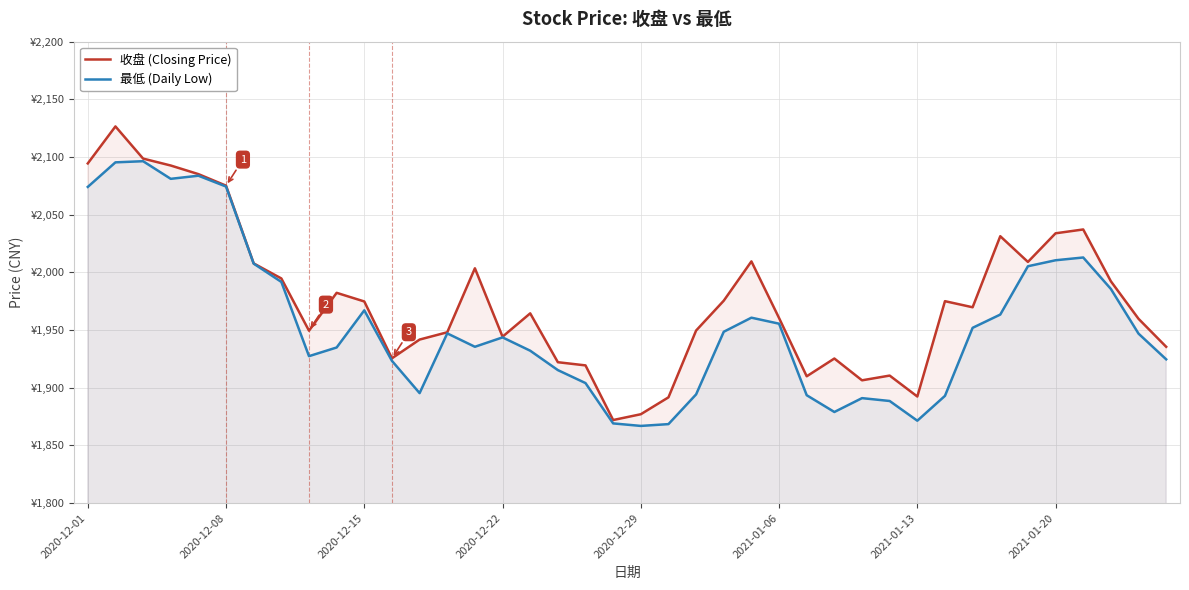

True or false: 收盘 (Closing Price) and 最低 (Daily Low) cross at least once.

False